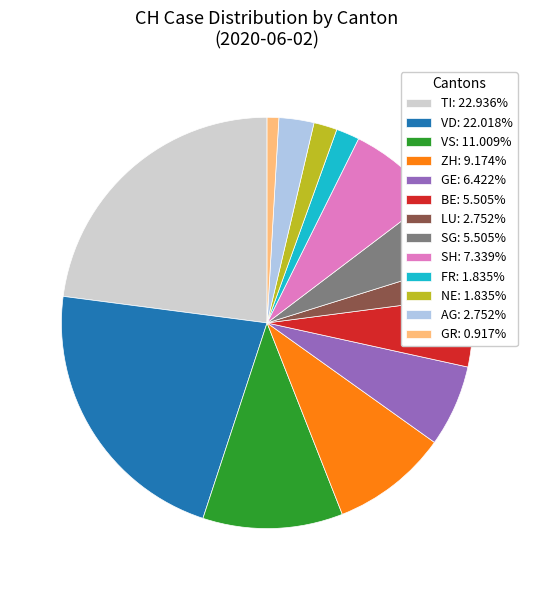

What is the ratio of the value at NE: 1.835% to the value at GE: 6.422%?

0.3